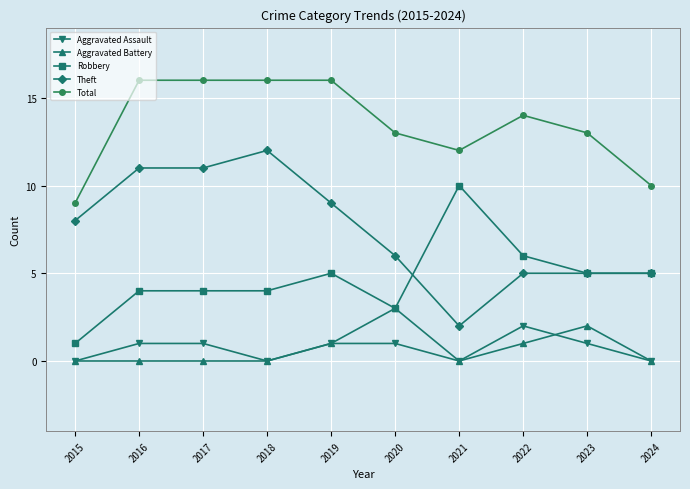

The value of Robbery at 2015 is 0. True or false?

False